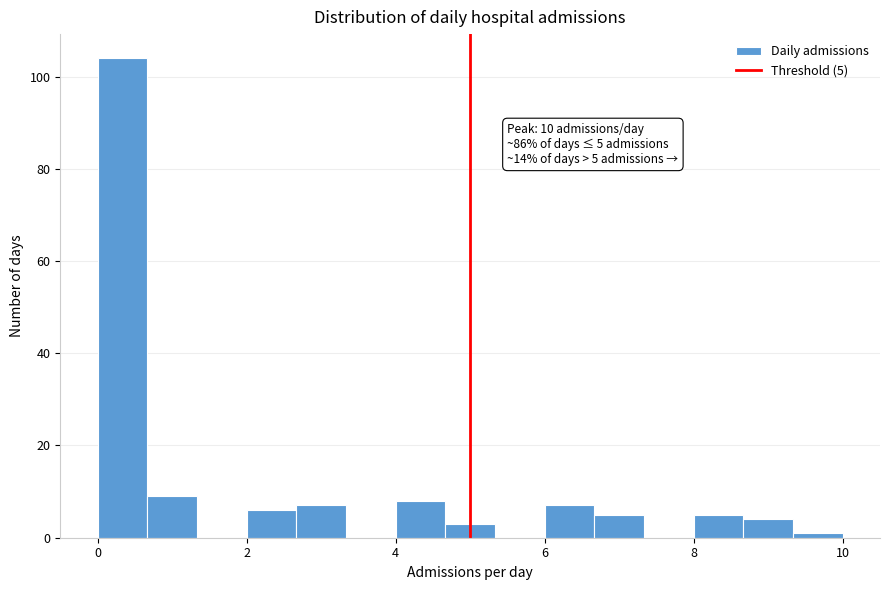

Around what value on the x-axis is the tallest bar? Give the approximate position of its centre, as read against the axis.

0.4